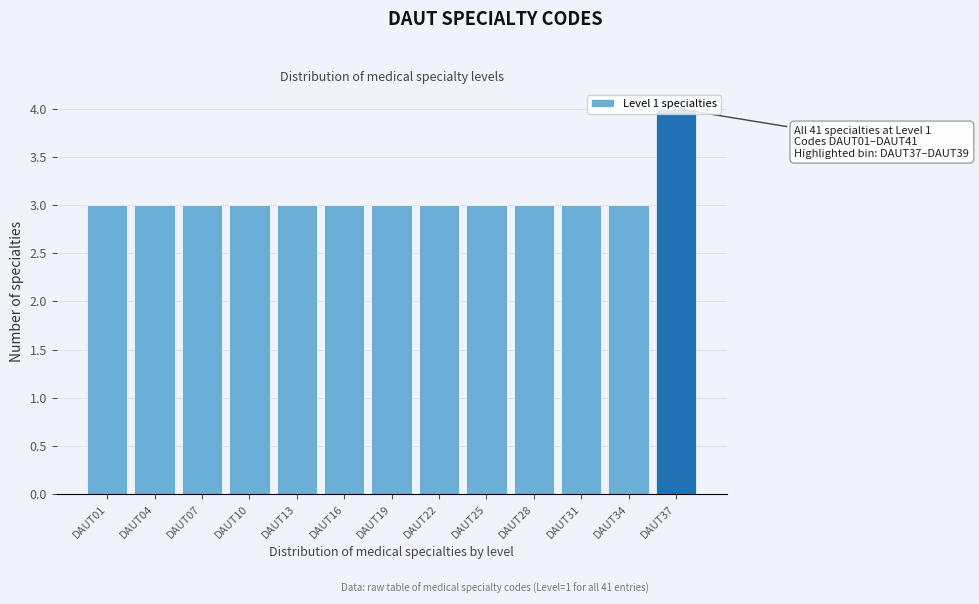

What is the change in value from DAUT07 to DAUT37?

+1